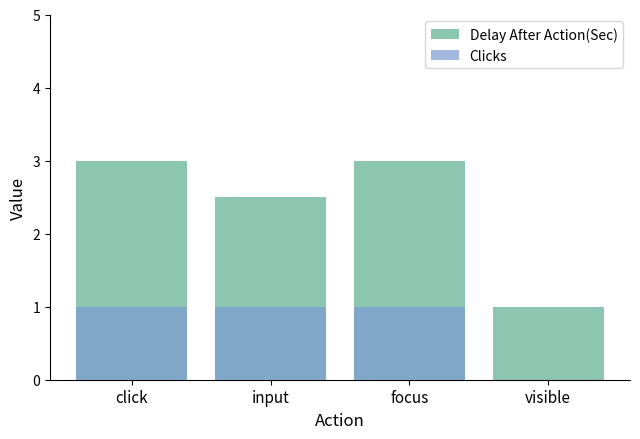

What is the difference between the second highest and minimum values in the Clicks series?

1.0